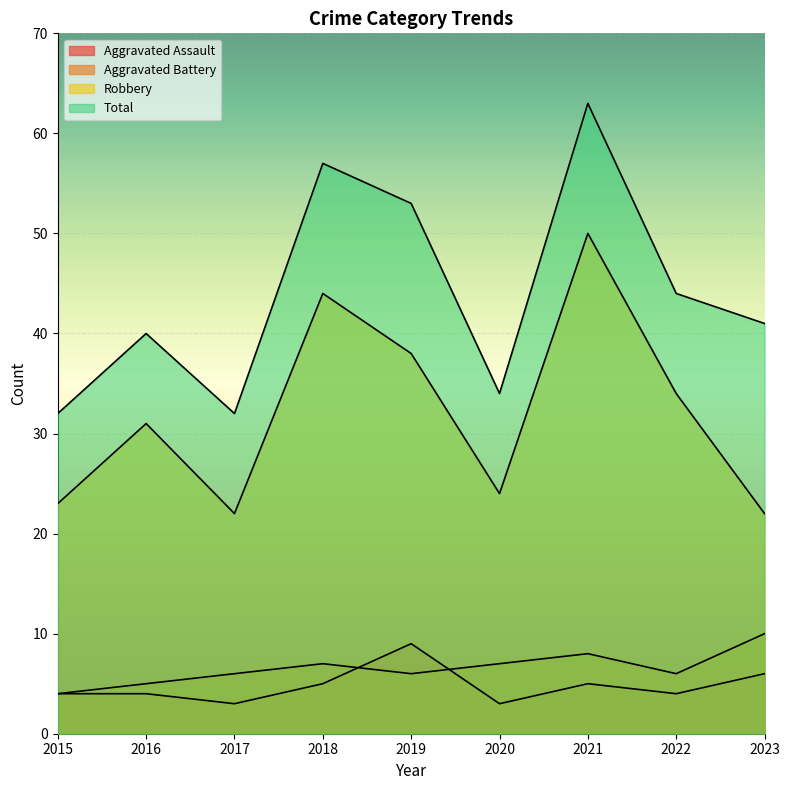

What is the minimum value shown in the chart?

3